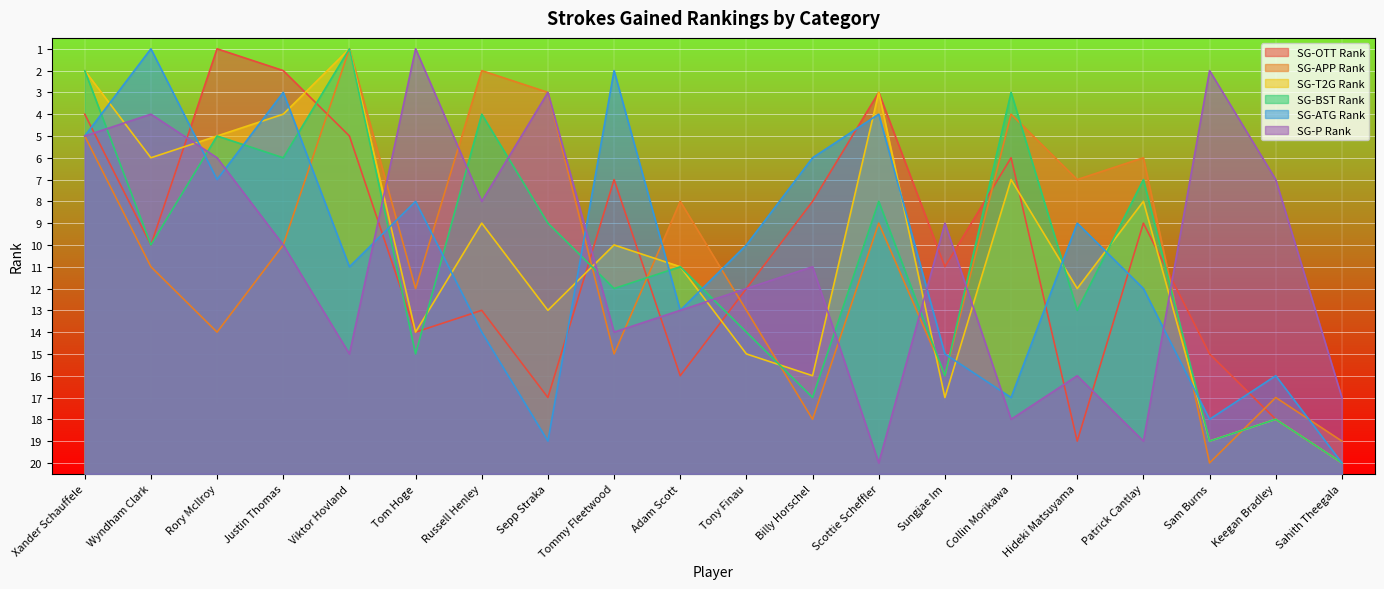

At which category does SG-APP Rank reach its first local valley?

Viktor Hovland